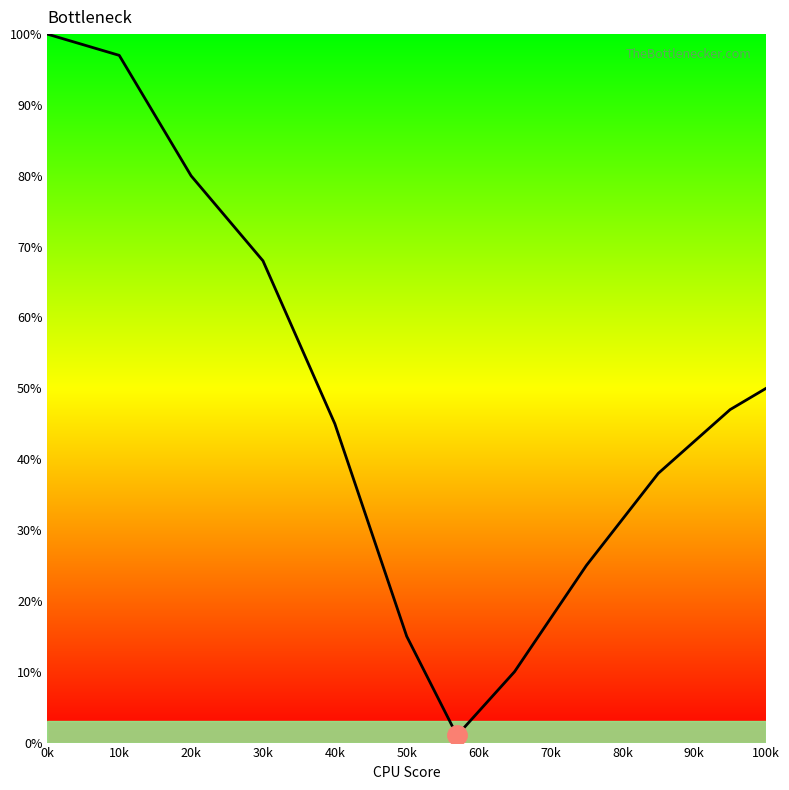

How many interior local valleys (lower than both neighbors) does the data have?

1